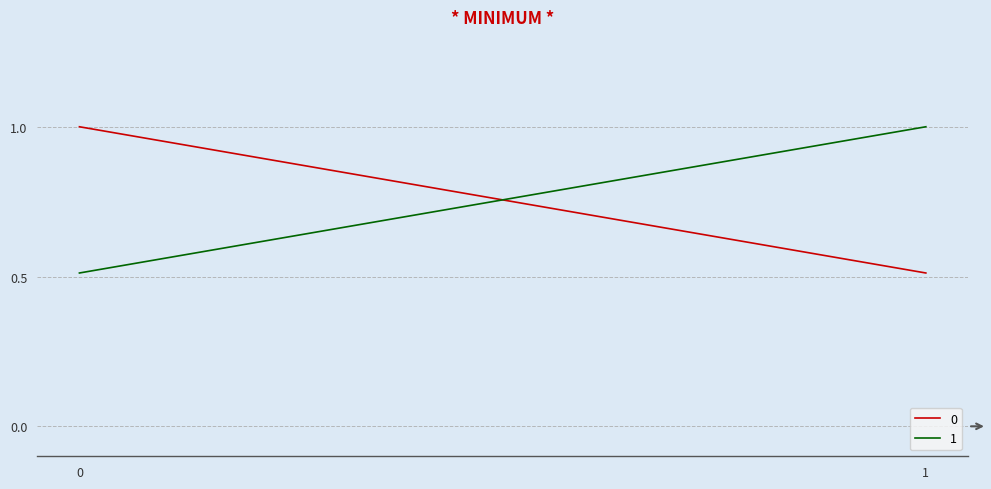

What is the sum of the 0 values at 1 and 0?

1.5